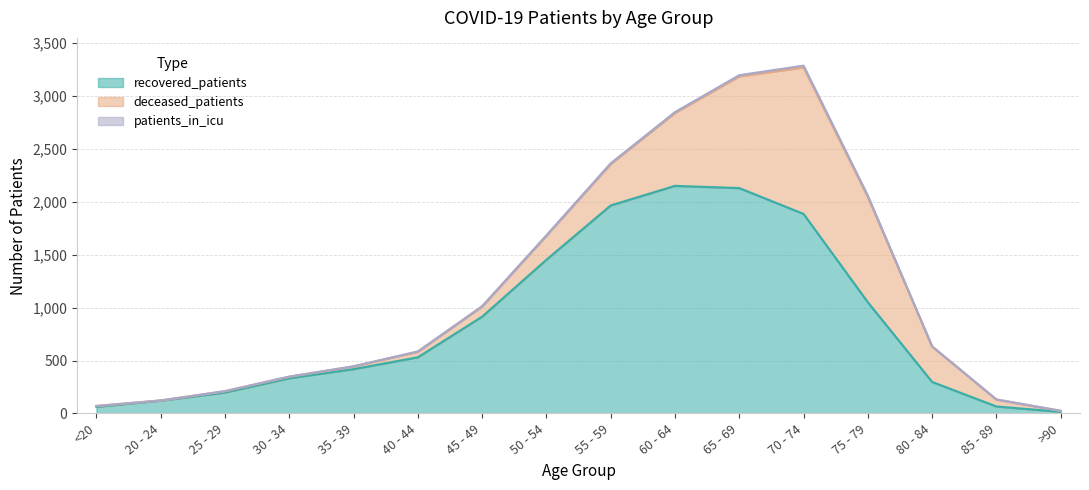

At which label does deceased_patients first exceed 97?

50 - 54